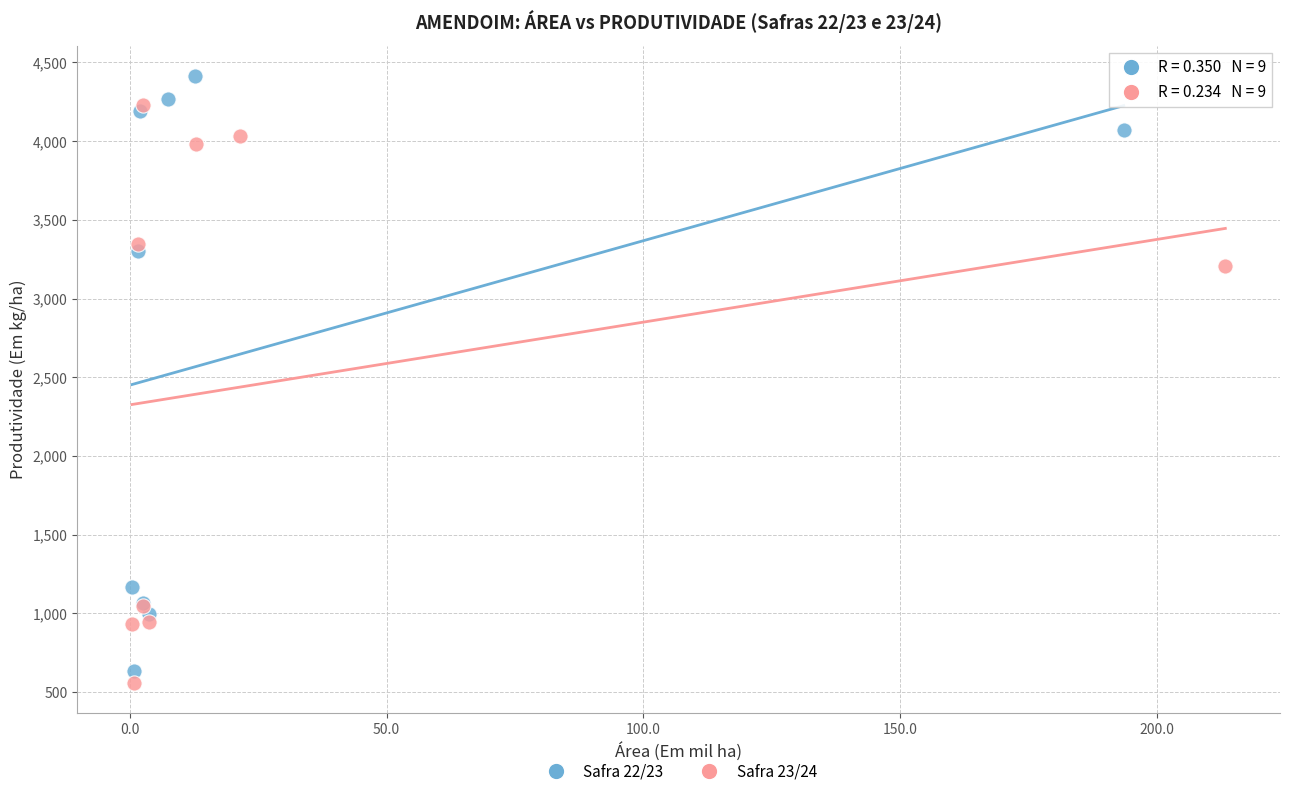

Which series reaches the maximum Y coordinate?

Safra 22/23